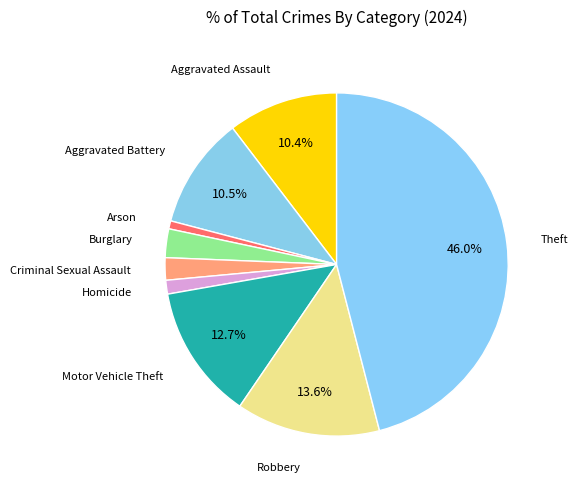

How many segments does this pie chart have?

9